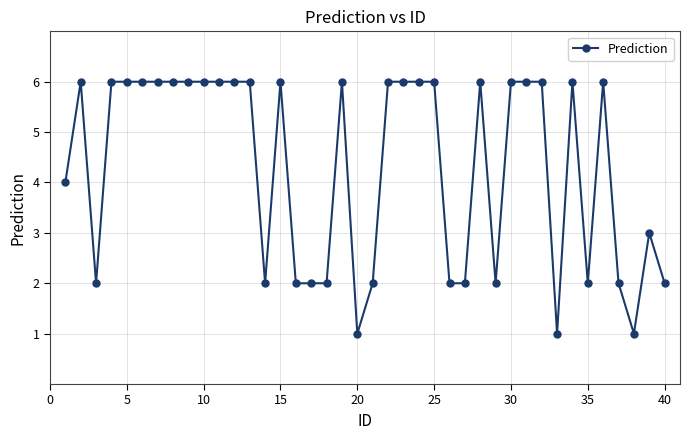

What is the maximum value shown in the chart?

6